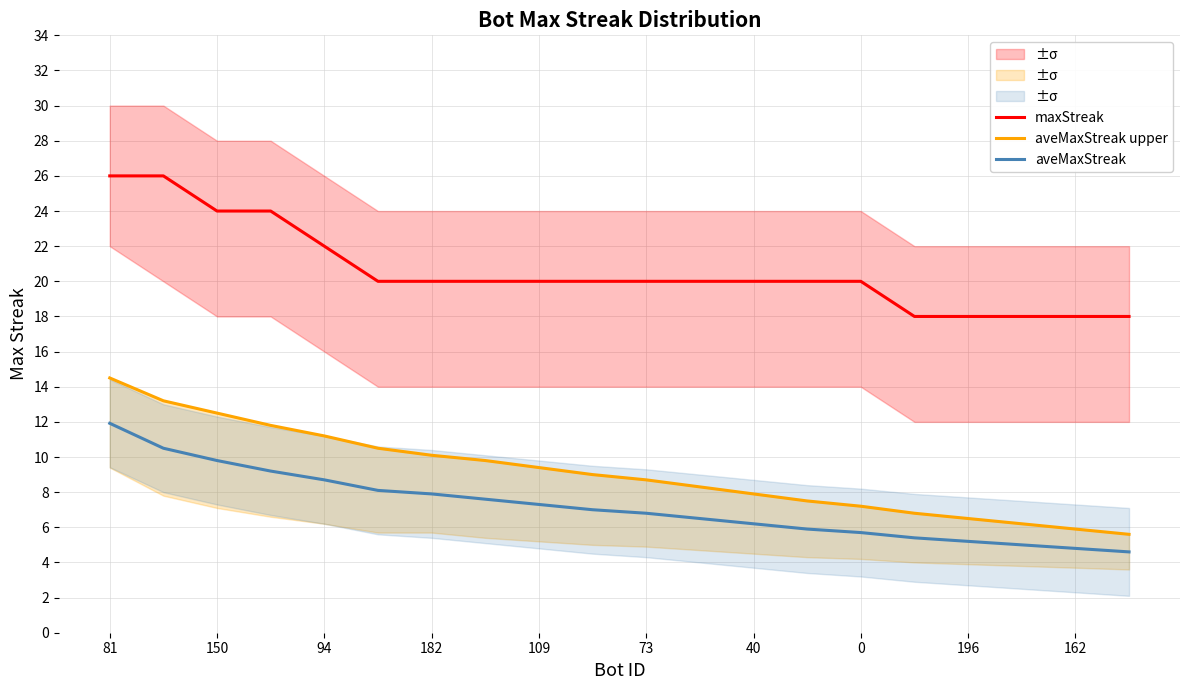

Which series has the largest range (max minus min)?

aveMaxStreak upper